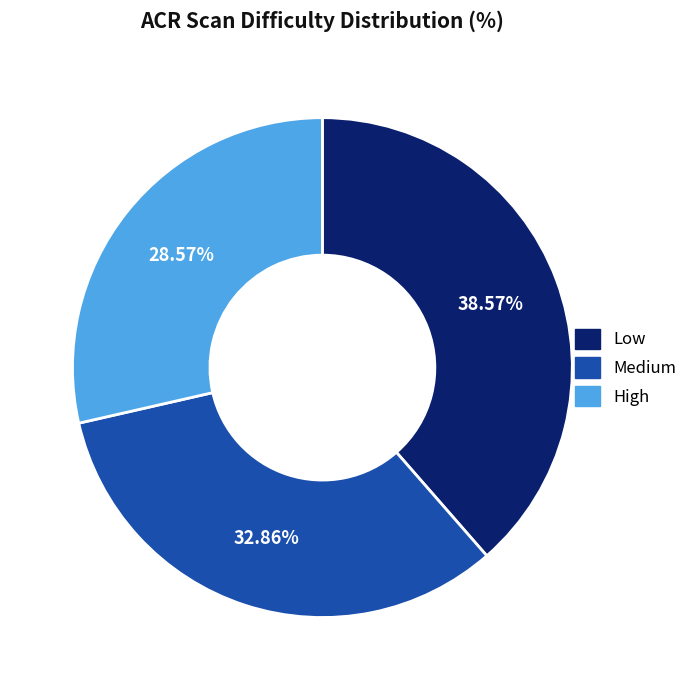

Is there any slice that represents more than half of the pie?

No